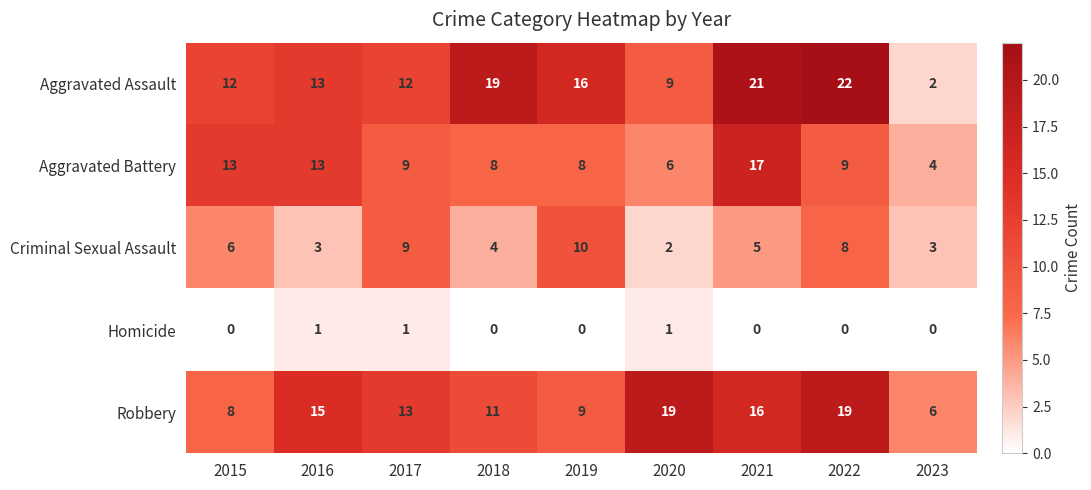

What is the spread (max minus min) of values at 2023?

6